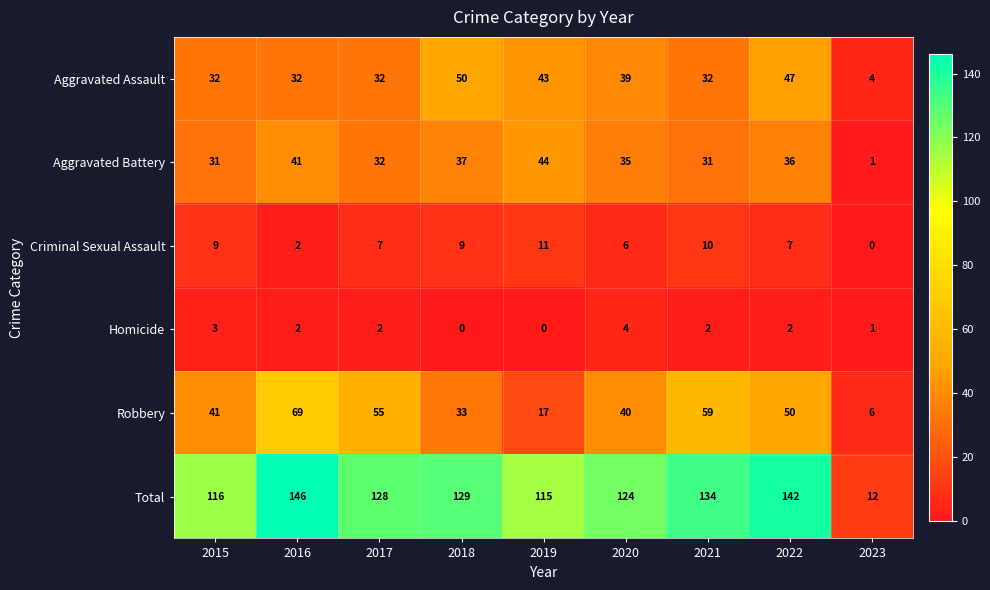

What value does the Total series have at 2019?

115